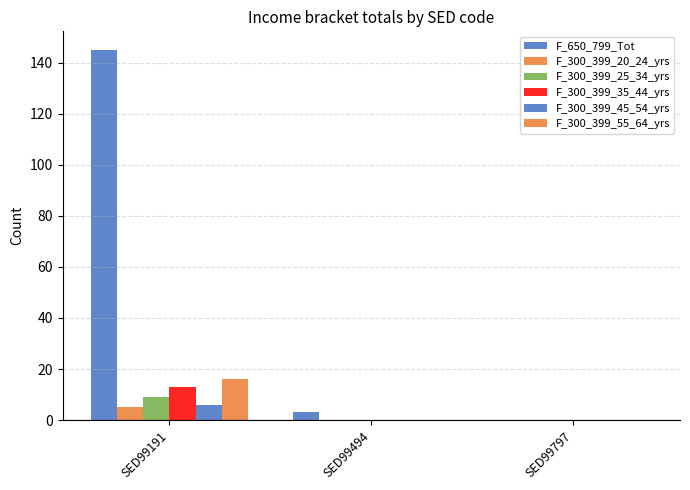

Count the number of data series in this chart.

6